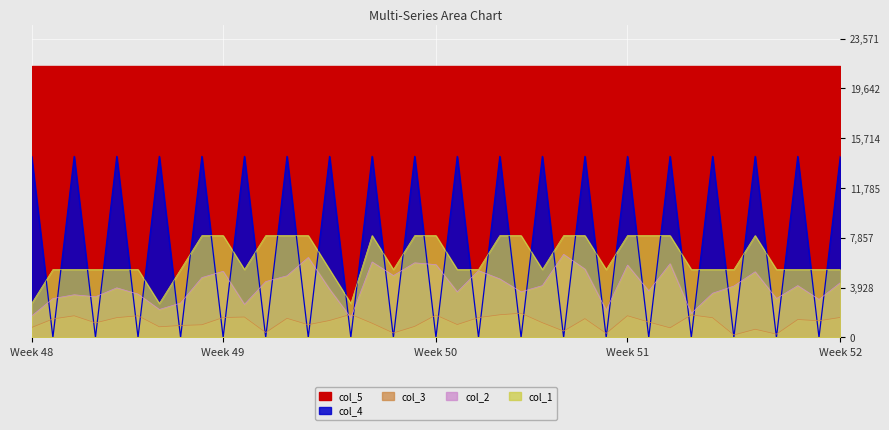

What is the sum of all col_1 values?

243750.0